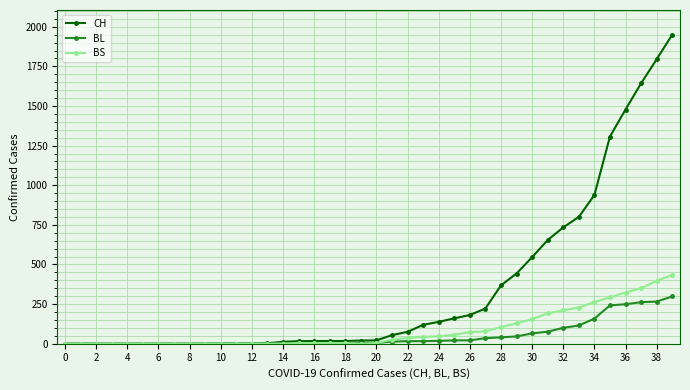

Which series has the largest total across all categories?

CH